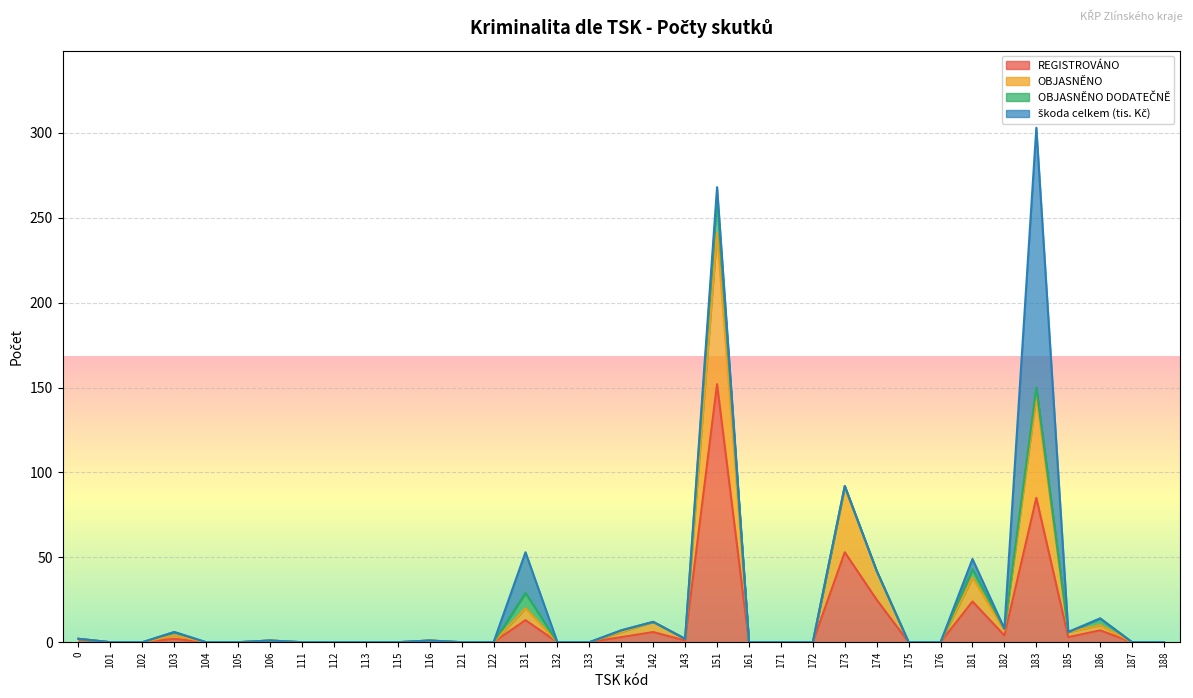

In REGISTROVÁNO, how many points are higher than both neighbors (excluding endpoints)?

10